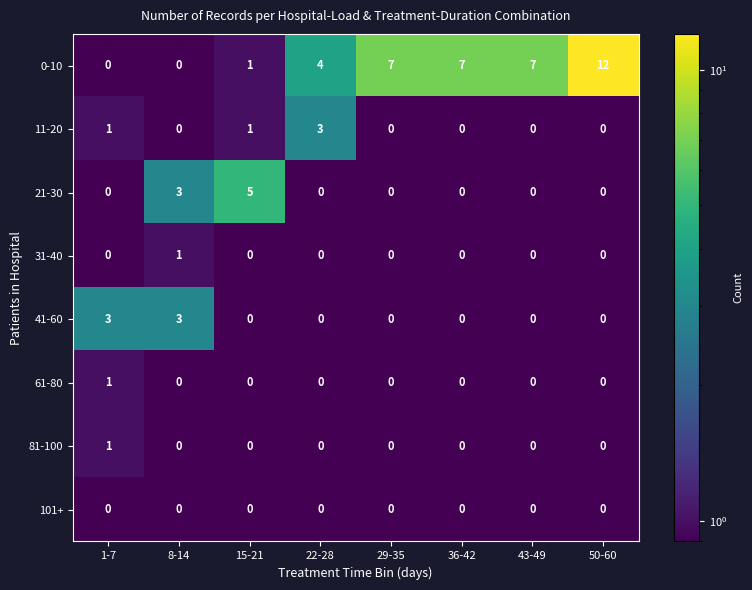

How many series are shown in this chart?

8